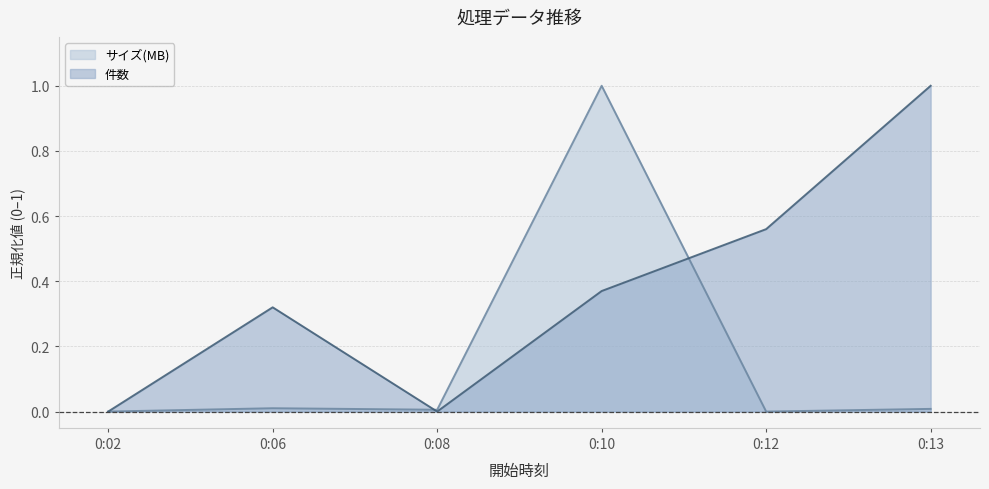

Reading right to left, extract all data points from this chart.

件数: 0:13=1.0	0:12=0.6	0:10=0.4	0:08=0.0	0:06=0.3	0:02=0.0
サイズ(MB): 0:13=0.0	0:12=0.0	0:10=1.0	0:08=0.0	0:06=0.0	0:02=0.0